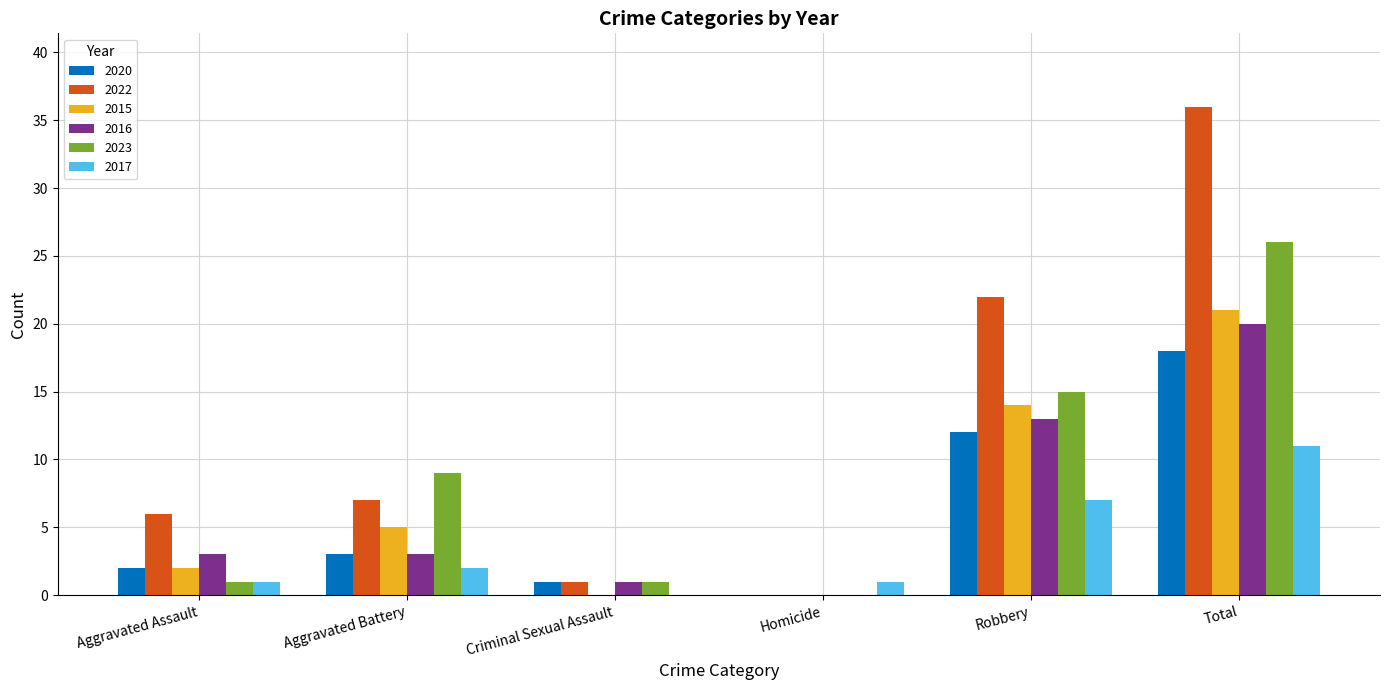

What is the sum of all 2020 values?

36